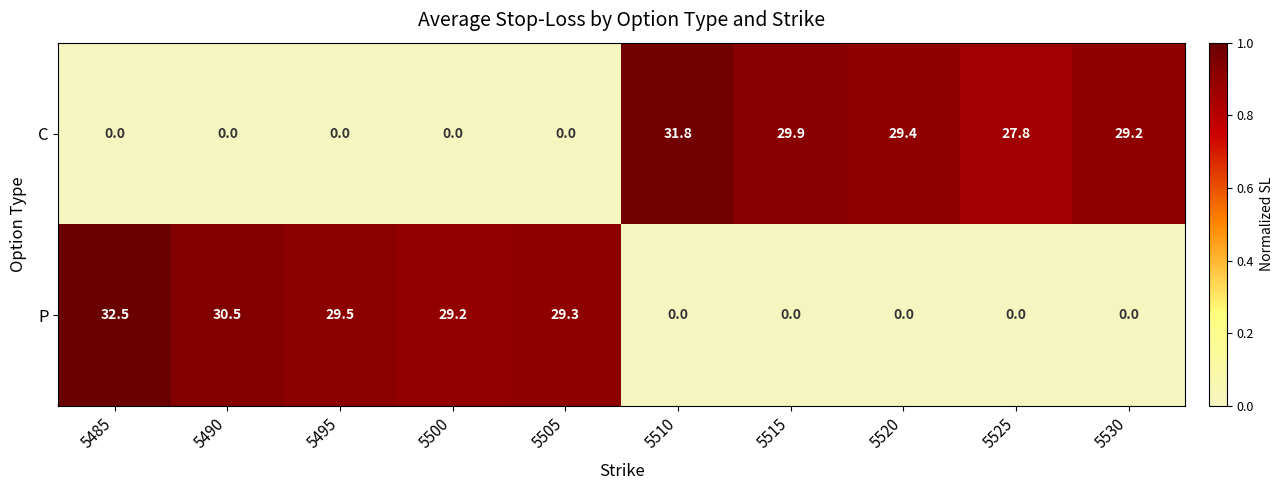

What is the difference between the second highest and second lowest values in the C series?

29.9